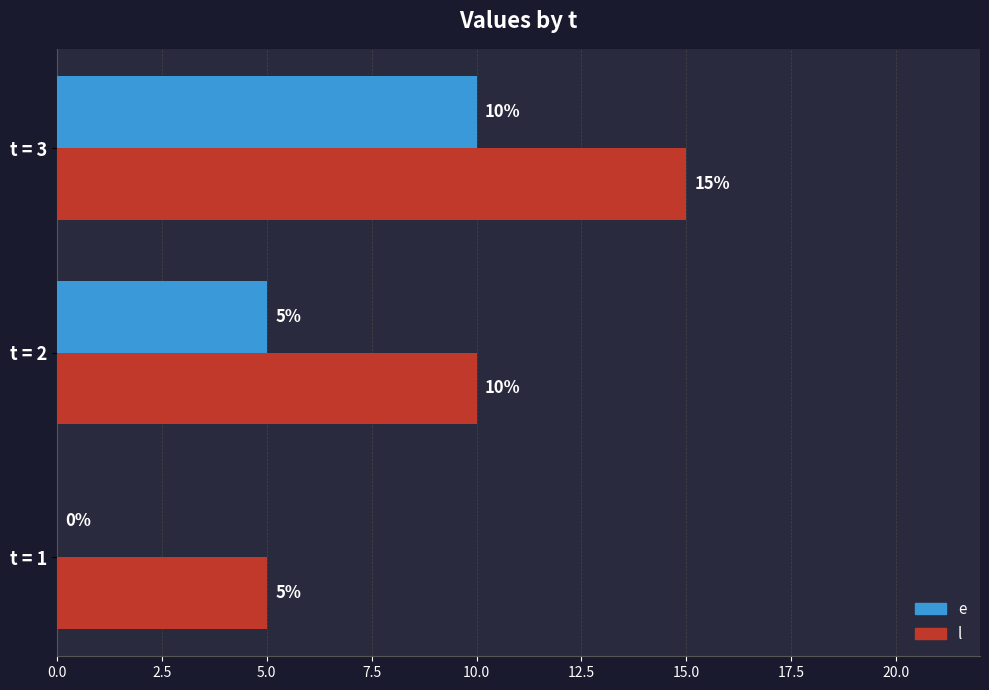

Is it true that e equals 15 at t = 3?

False